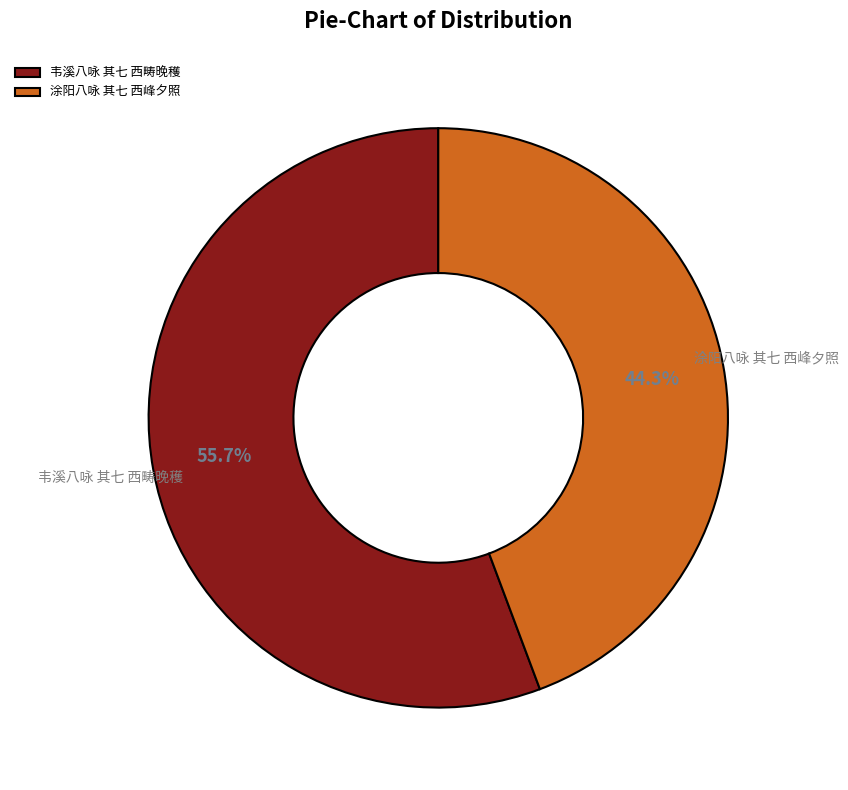

Which category accounts for the majority?

韦溪八咏 其七 西畴晚穫